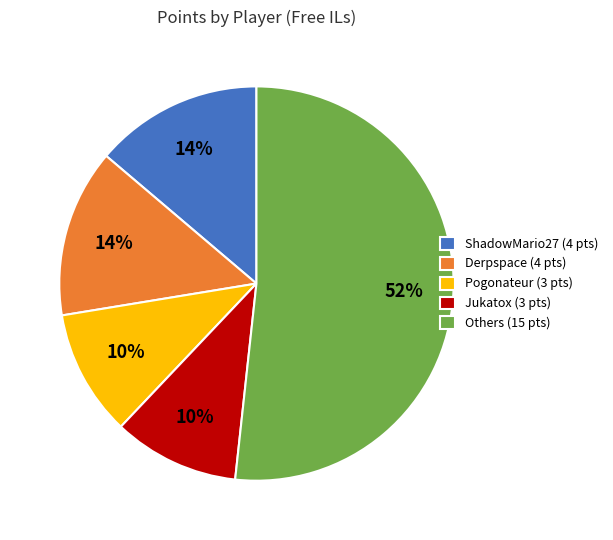

Count the number of slices in the pie.

5